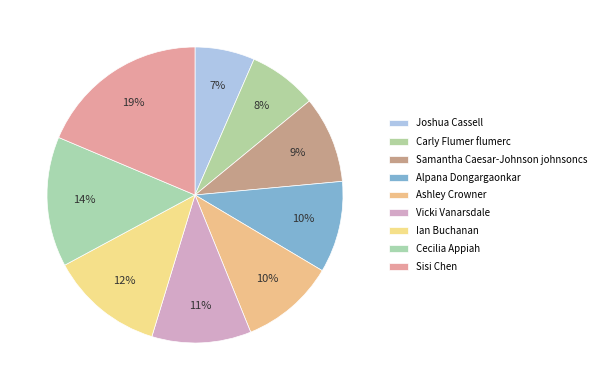

How many slices are in this pie chart?

9